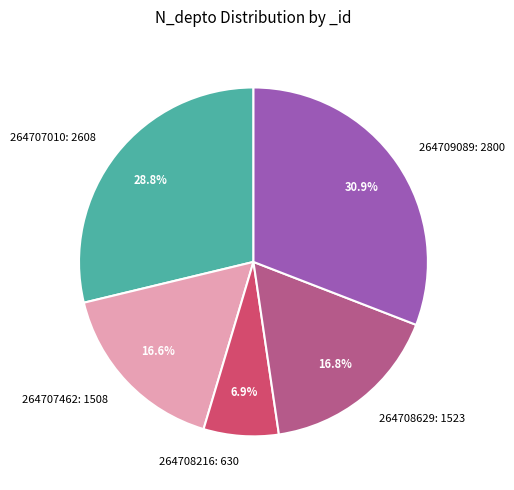

The 264707010 slice represents 38% of the pie. True or false?

False